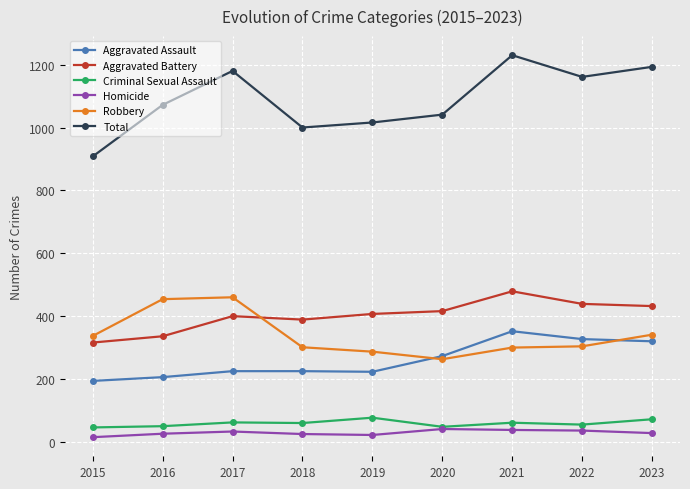

Which category has the highest value in the Aggravated Assault series?

2021